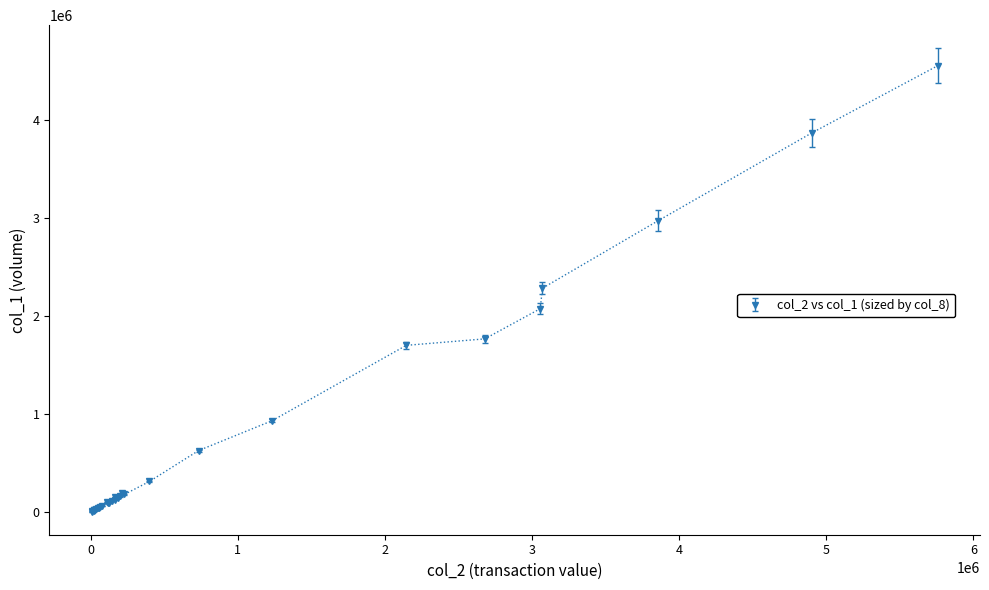

What is the average value?

734613